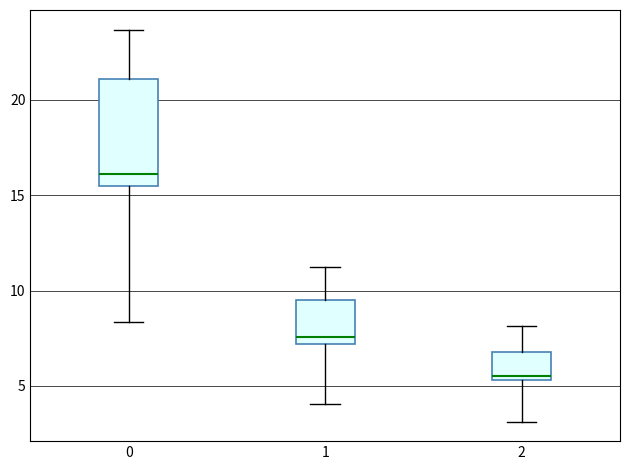

Comparing the boxes themselves (not the whiskers), which one is the tallest?

0